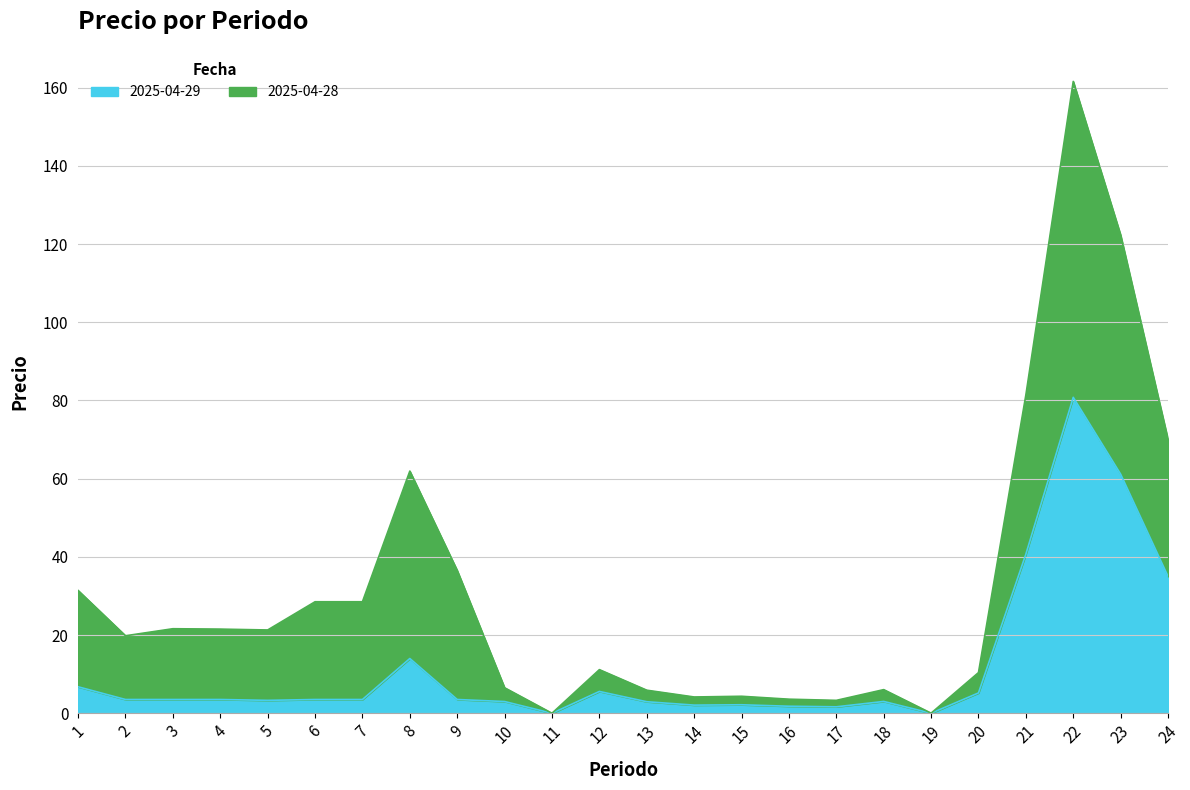

Rank the categories by value from highest to lowest.

22, 23, 21, 24, 8, 1, 12, 20, 2, 3, 4, 6, 7, 9, 5, 18, 10, 13, 15, 14, 16, 17, 19, 11